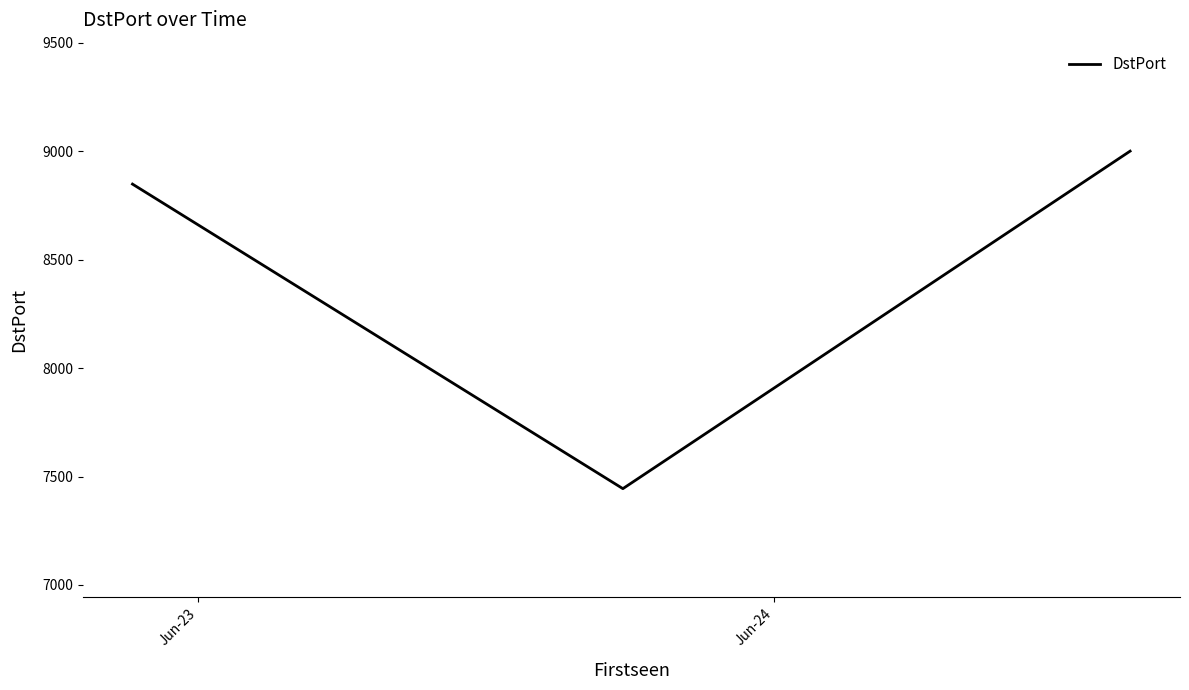

What is the minimum value shown in the chart?

7444